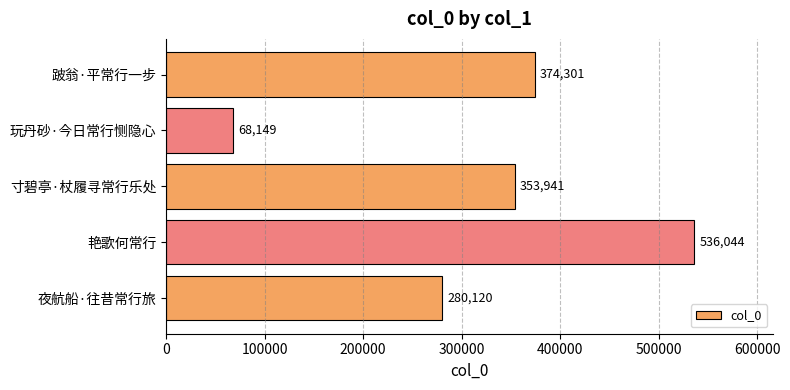

What is the sum of all values?

1612555